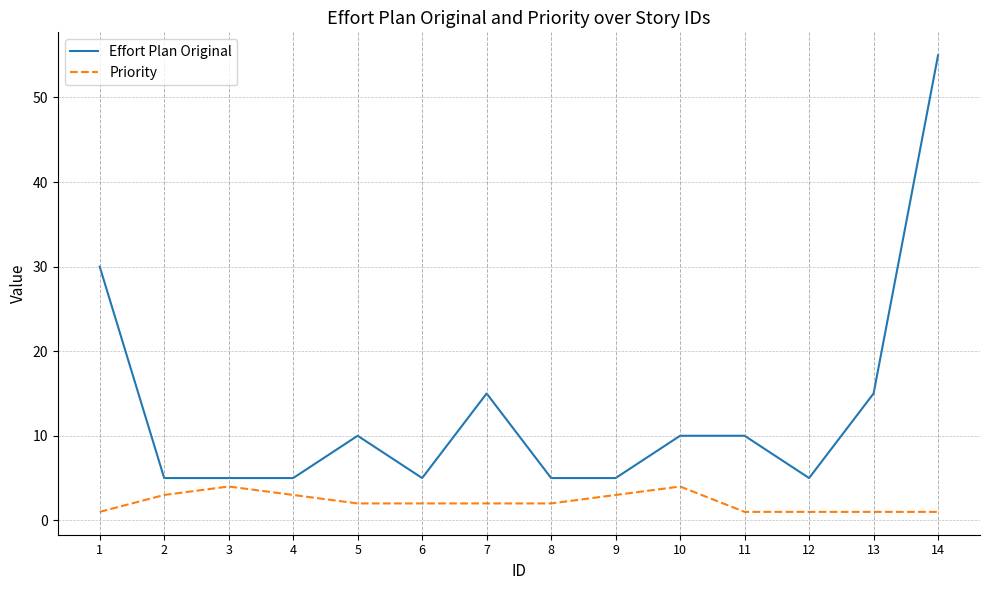

Which series changed the most between 11 and 13?

Effort Plan Original